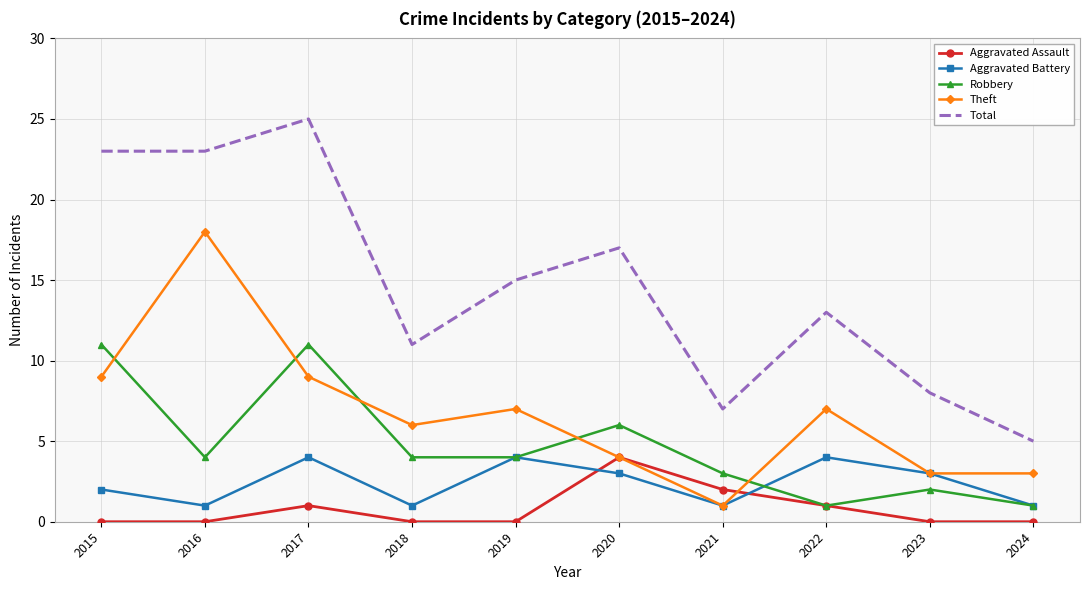

What is the maximum value for Total?

25